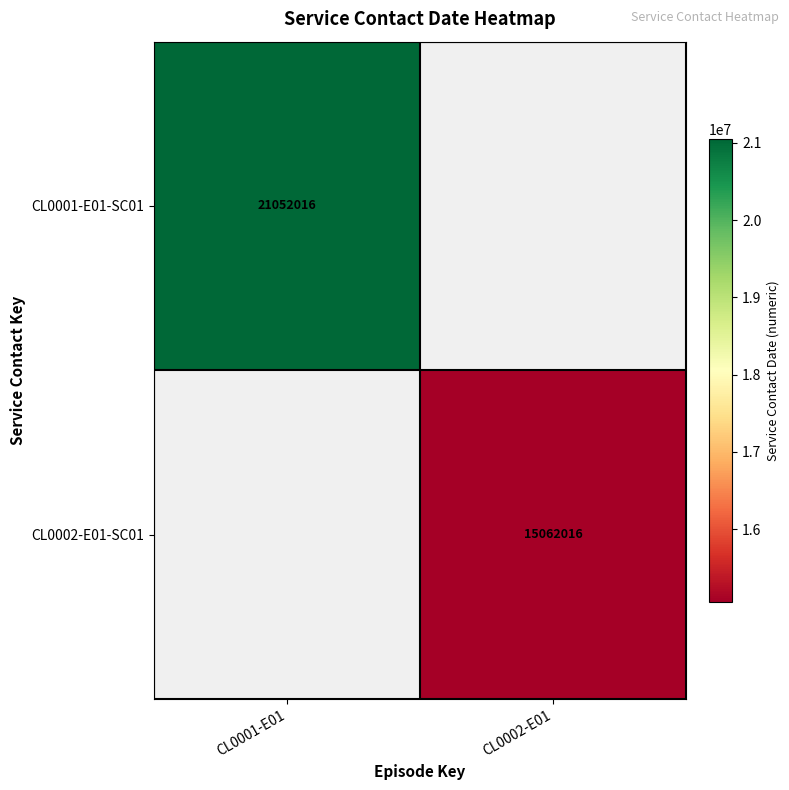

Is the value of CL0002-E01-SC01 at CL0002-E01 greater than the value of CL0001-E01-SC01 at CL0001-E01?

No